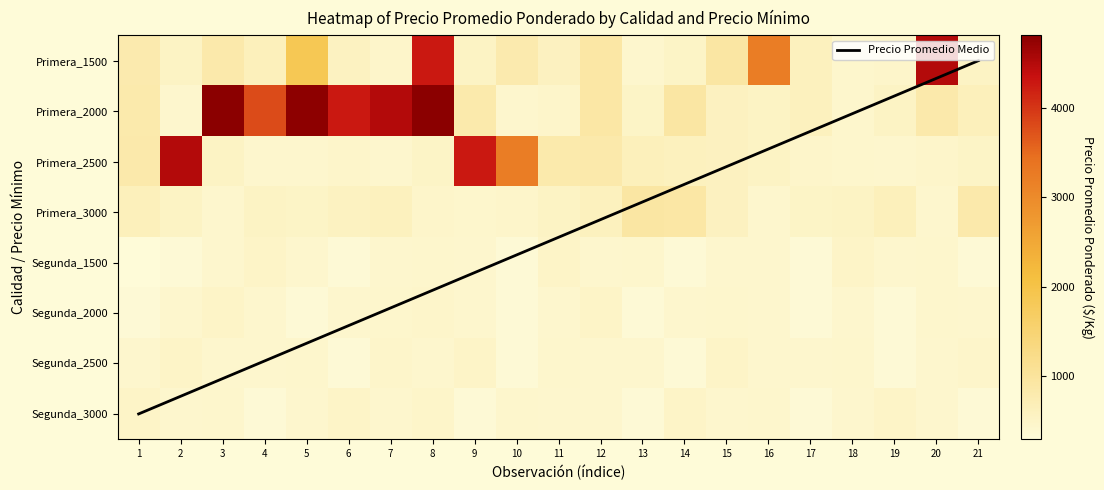

Which series has the largest total across all categories?

Primera_2000